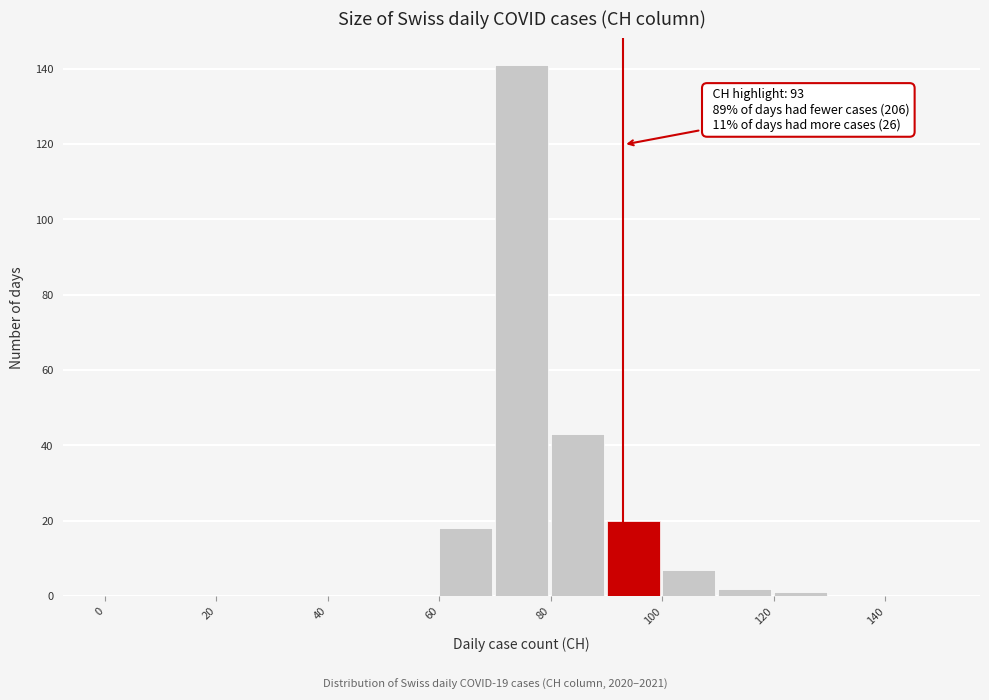

Over which range of the x-axis is the bar tallest?

70 to 80